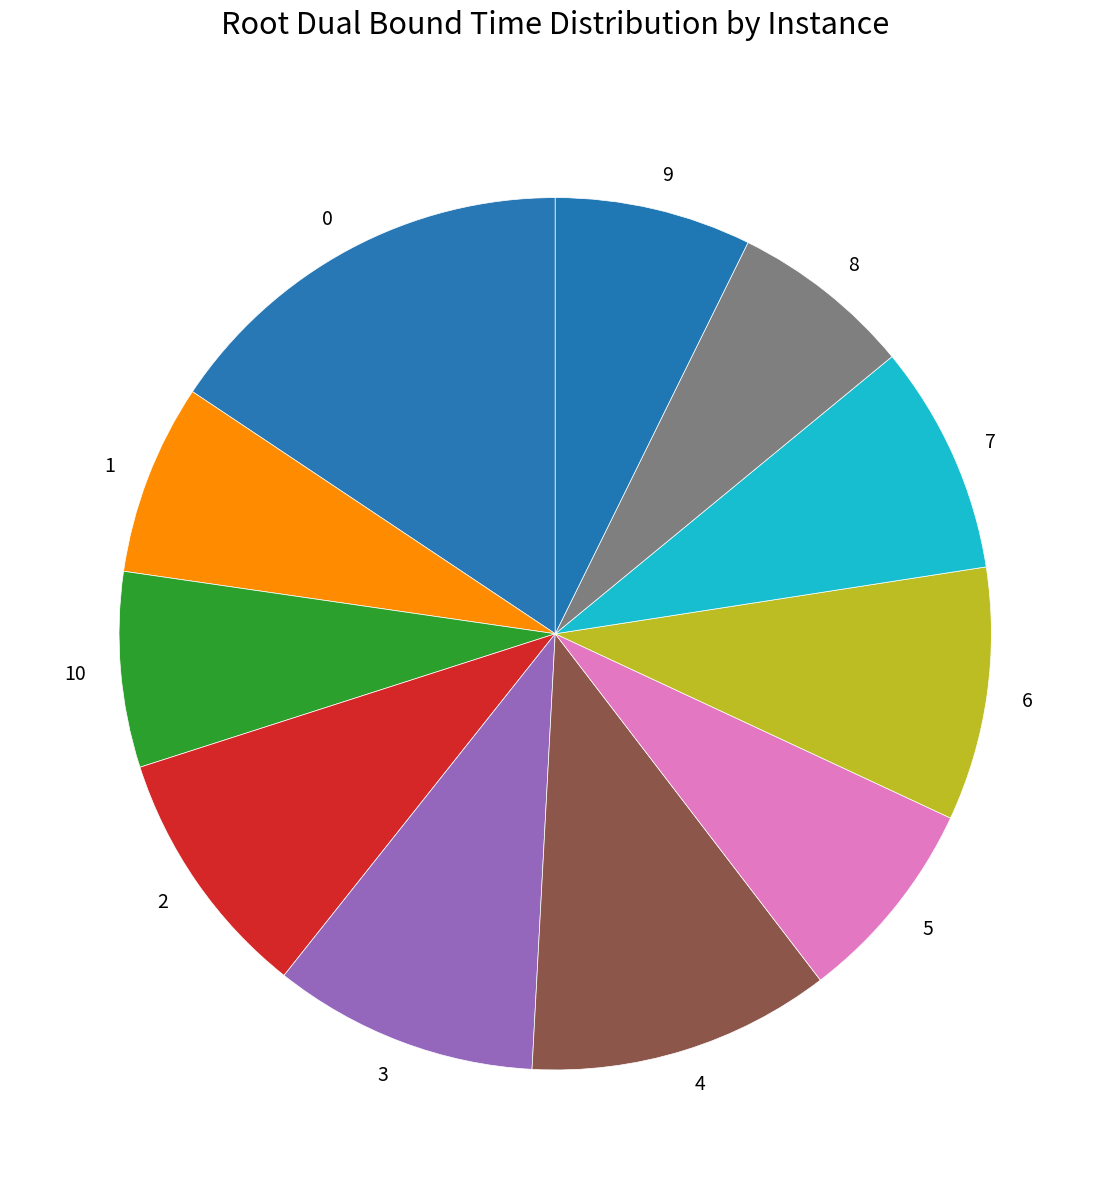

Is there any slice that represents more than half of the pie?

No